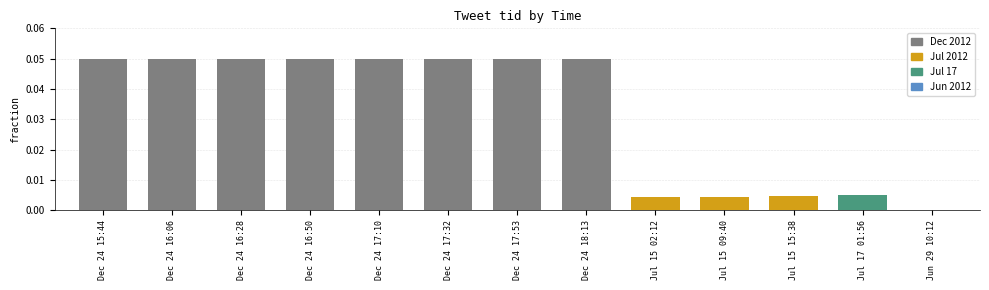

True or false: the data shows 0.1 at Dec 24 16:28.

False